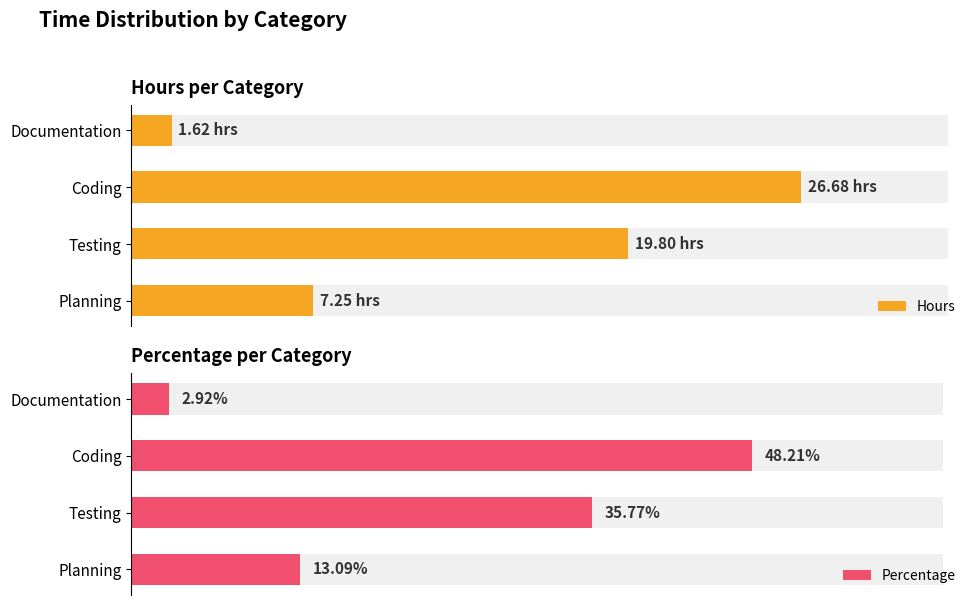

Is the value of Percentage at Coding greater than the value of Hours at Testing?

Yes